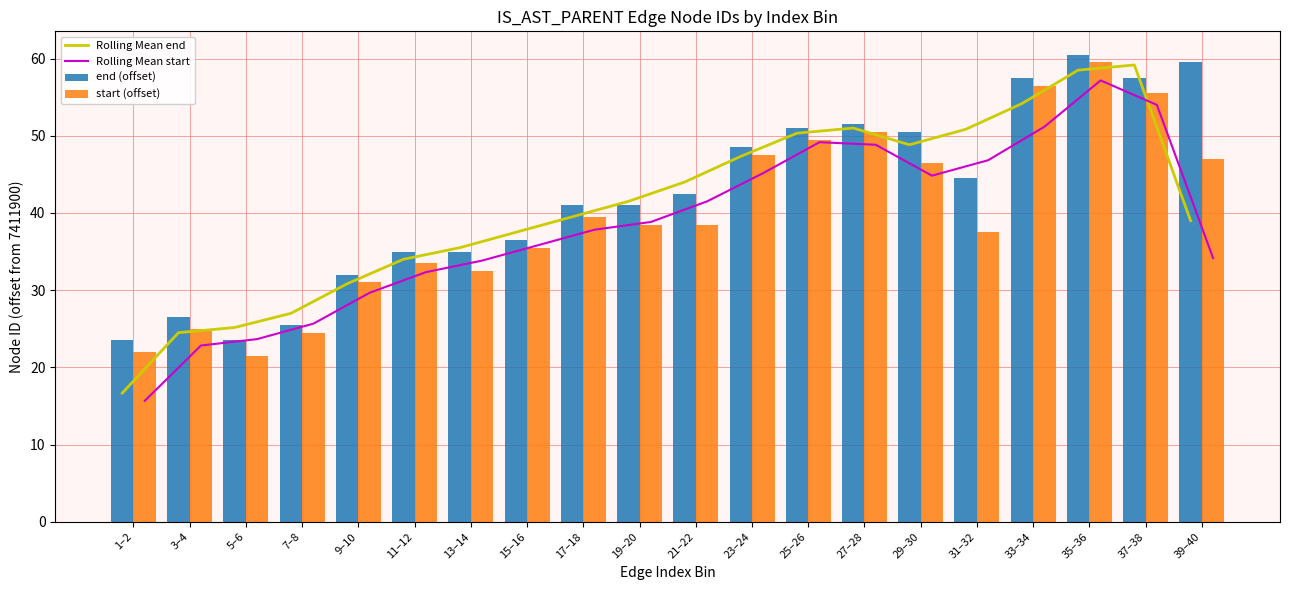

At how many categories does at least one series exceed 59?

3